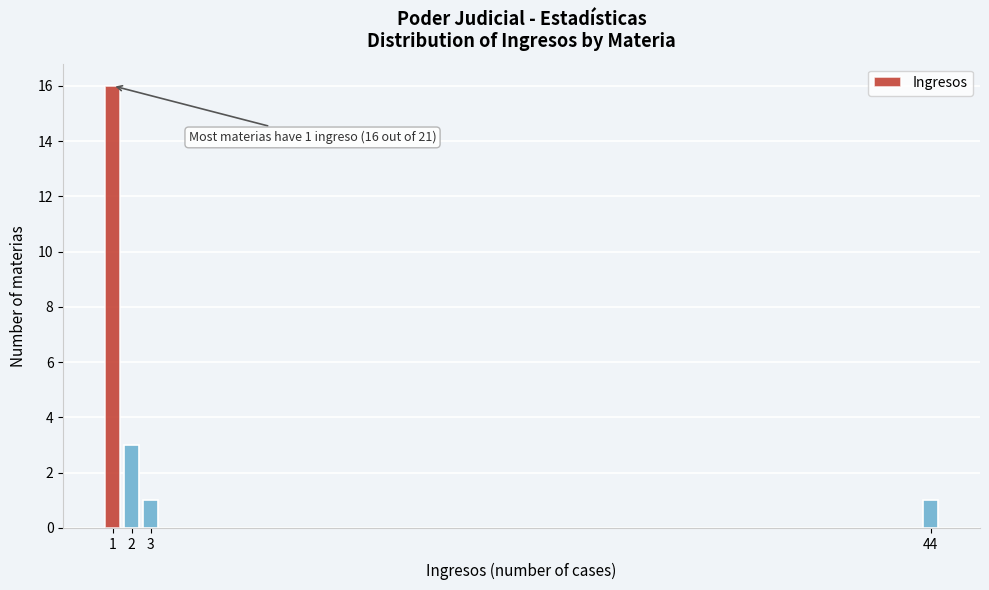

Reading left to right, what are all the values shown in this chart?

1=16	2=3	3=1	44=1